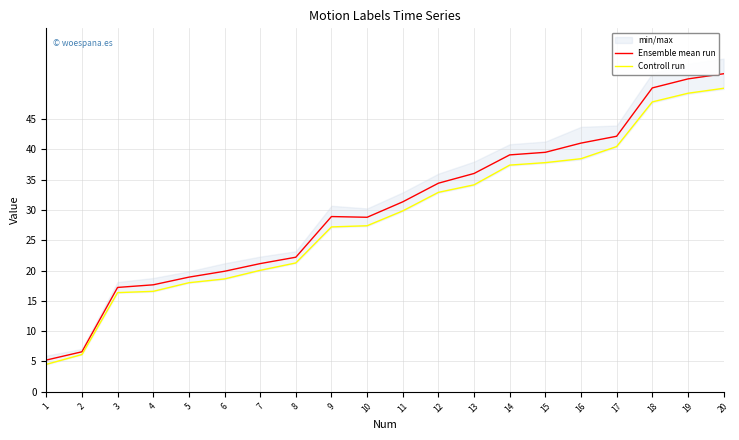

What is the lowest value of the Ensemble mean run series?

5.2